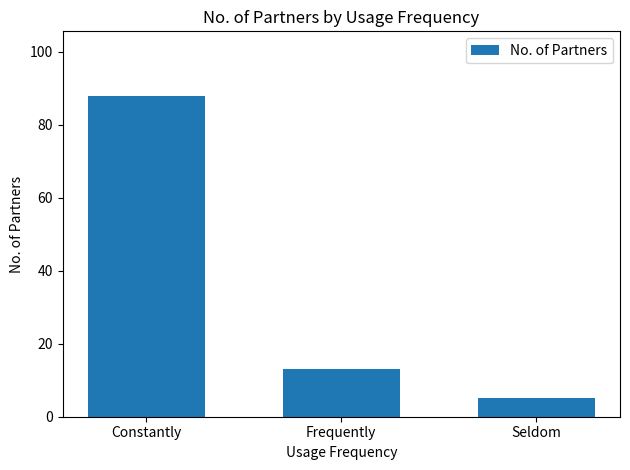

At which label is the value closest to 46?

Frequently